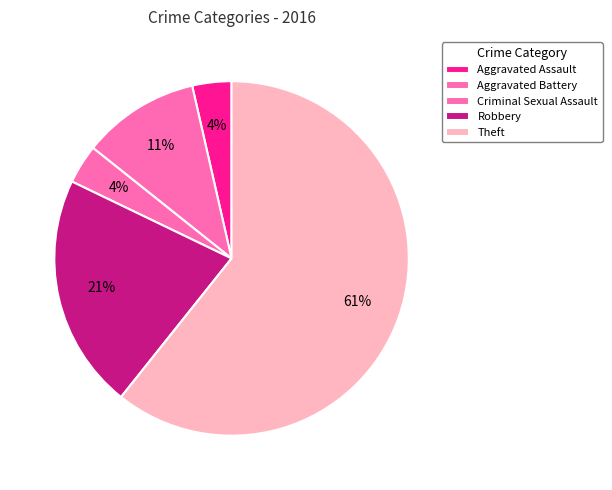

What is the largest slice in the pie chart?

Theft